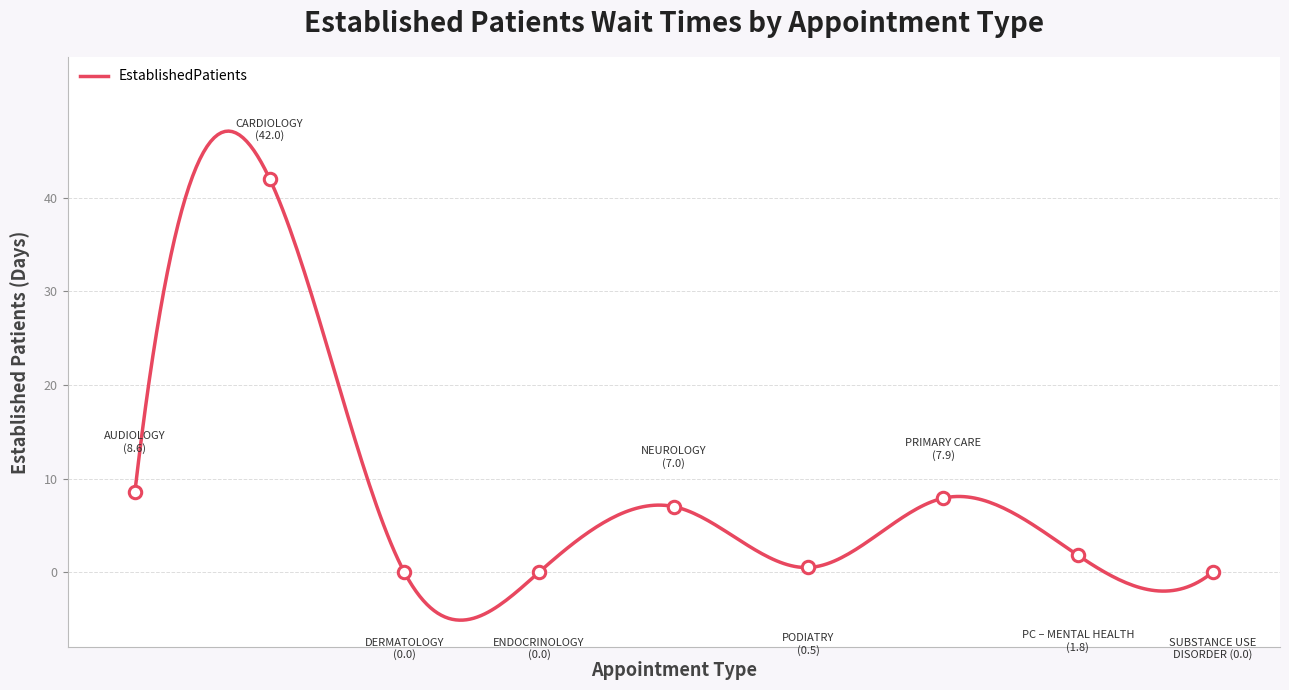

What is the ratio of the value at NEUROLOGY to the value at PRIMARY CARE – MENTAL HEALTH INTEGRATED?

3.9